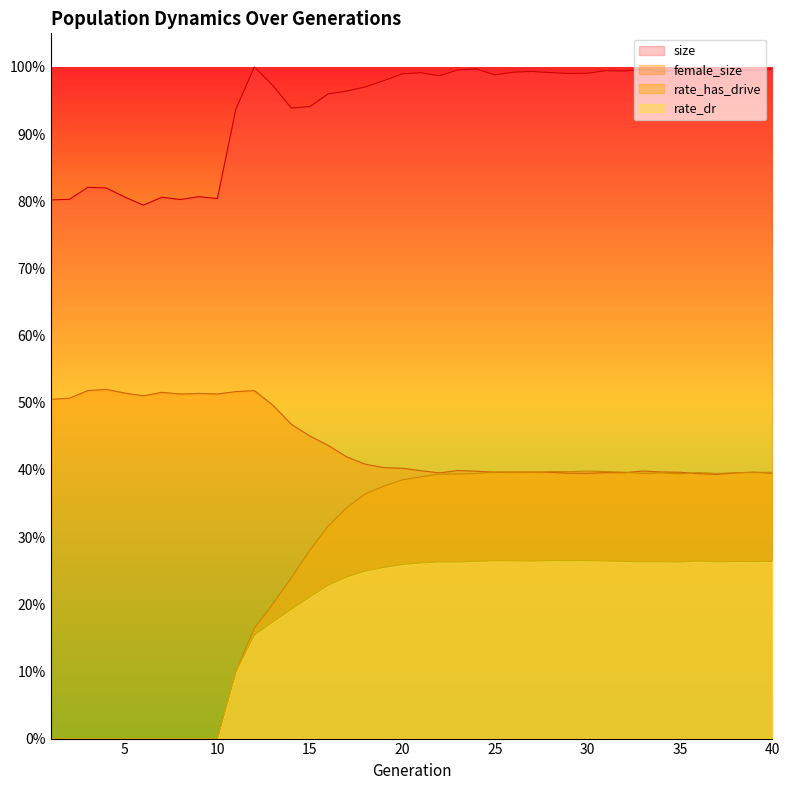

What is the value of the rate_dr point at the 29th from the left?

0.3